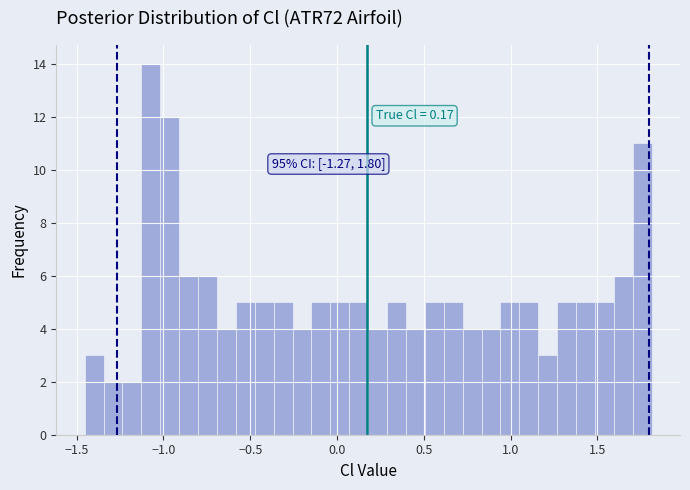

Around what value on the x-axis is the tallest bar? Give the approximate position of its centre, as read against the axis.

-1.05